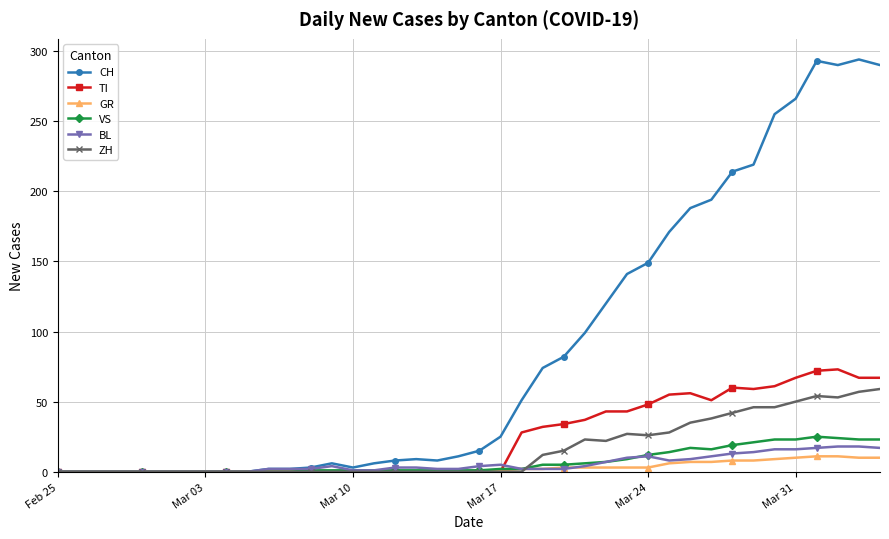

How many series are shown in this chart?

6